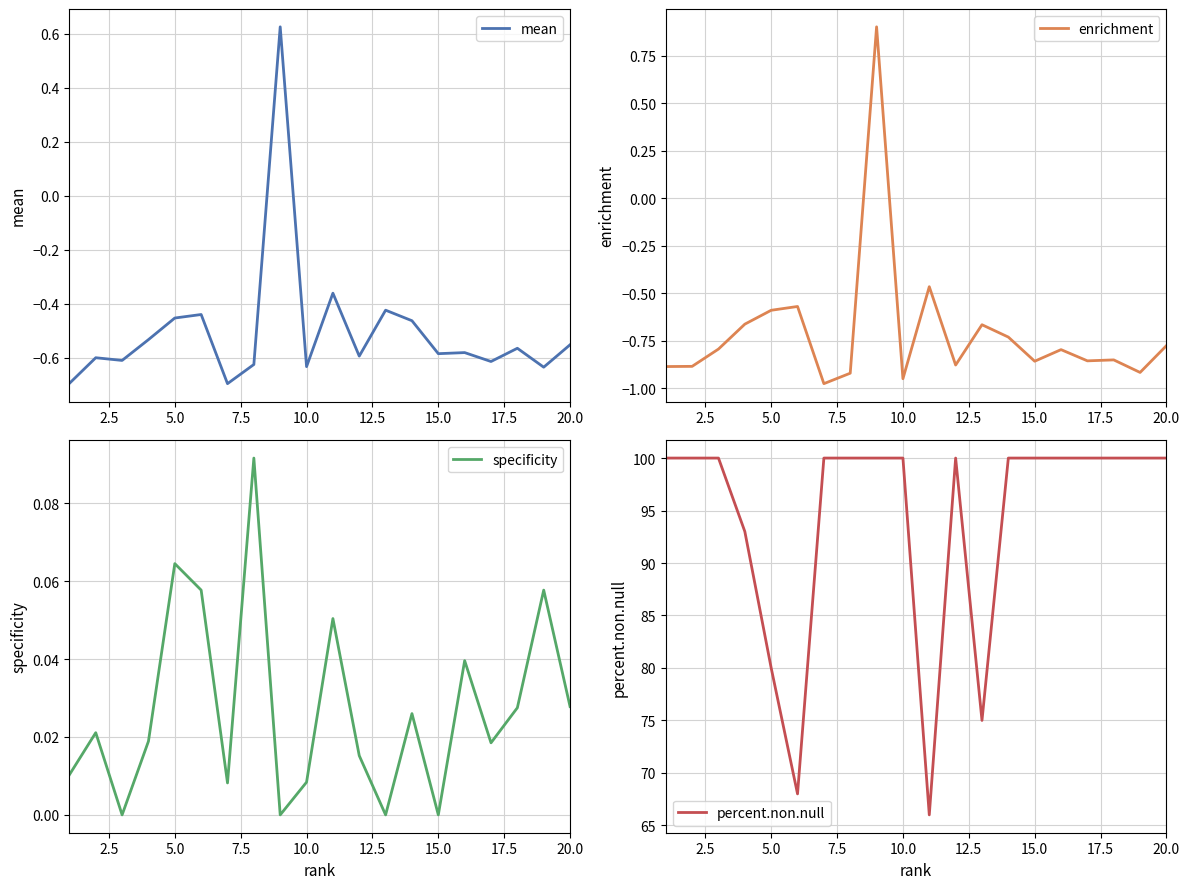

Is it true that percent.non.null equals 32.6 at 20.0?

False